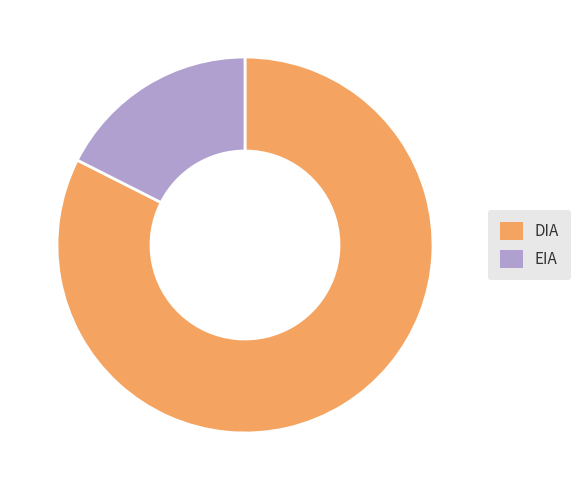

Do EIA and DIA together represent more than half of the pie?

Yes